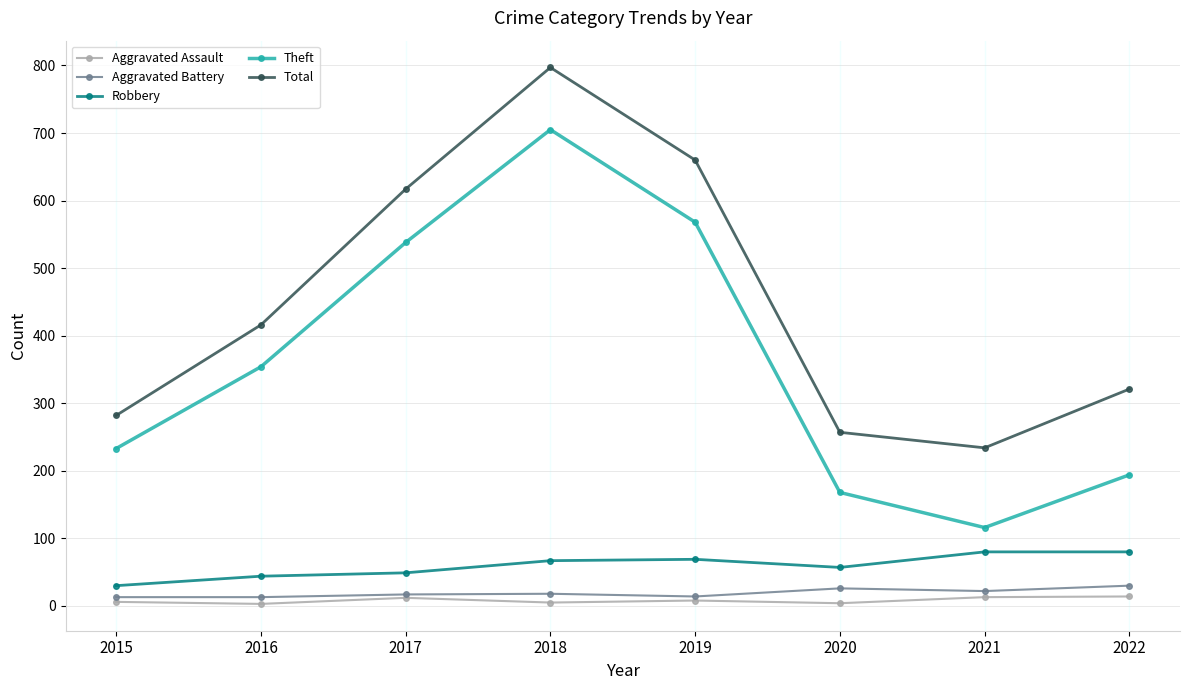

What is the value of the Robbery point at the 3rd from the left?

49